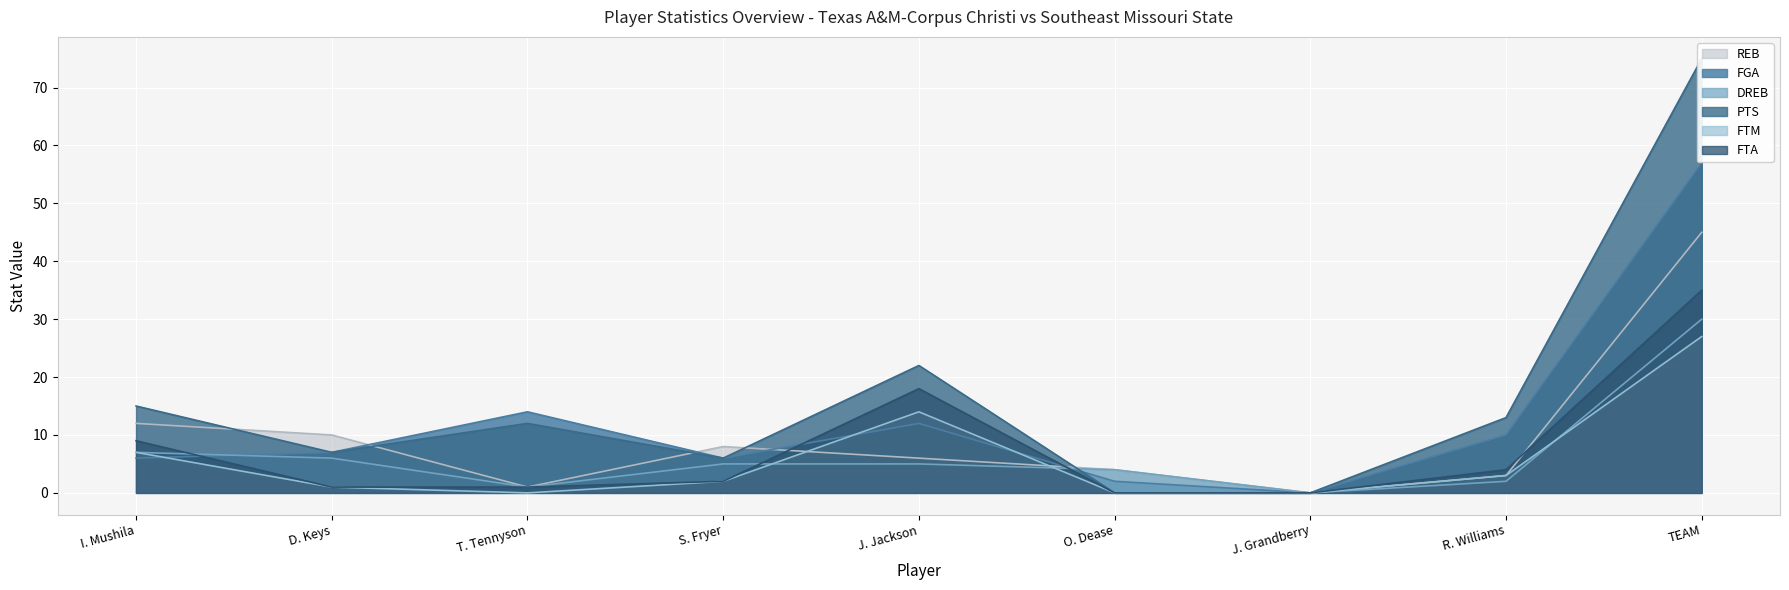

What is the difference between the FTA values at T. Tennyson and J. Grandberry?

1